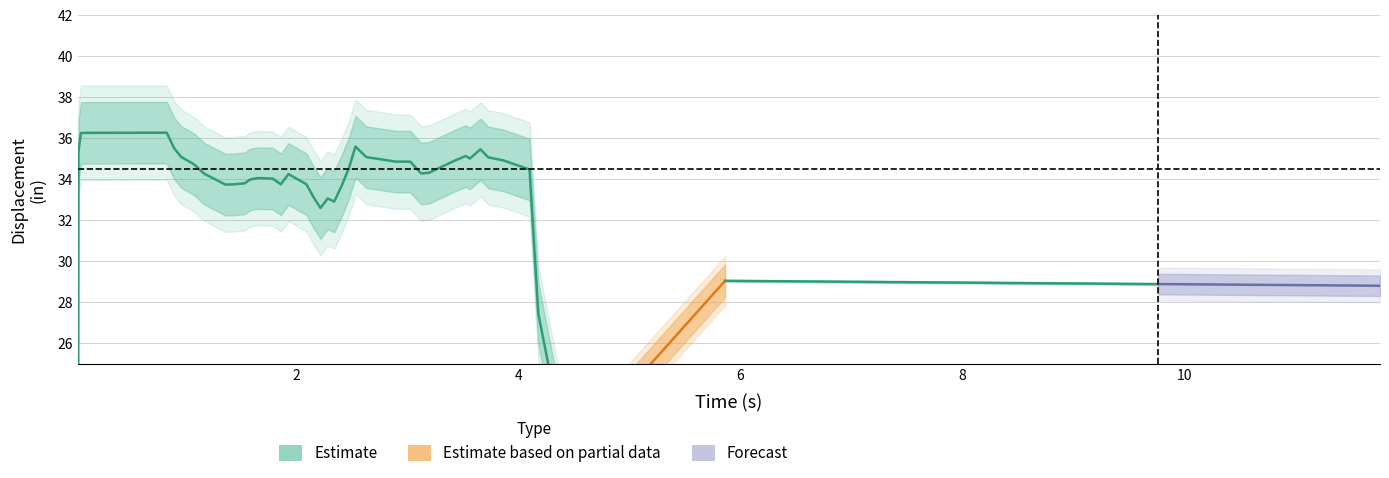

What is the label of the 25th point from the left?

24